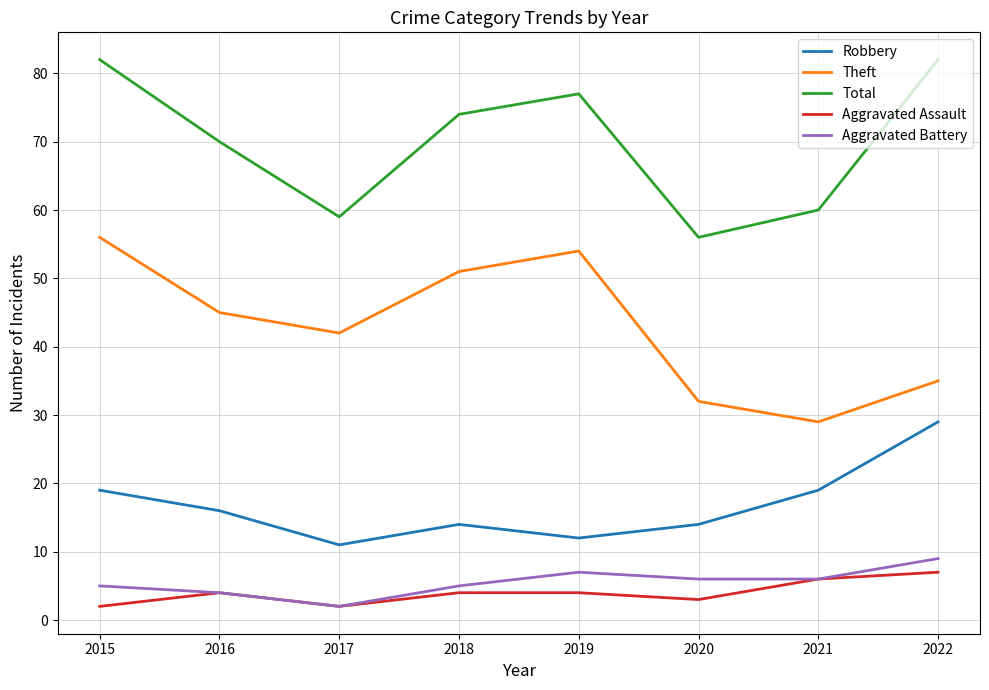

Between 2017 and 2018, which series saw the biggest shift?

Total